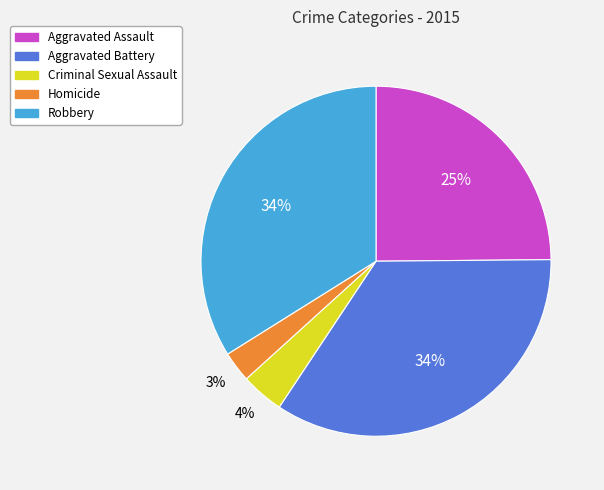

Which has a higher value, Aggravated Assault or Aggravated Battery?

Aggravated Battery